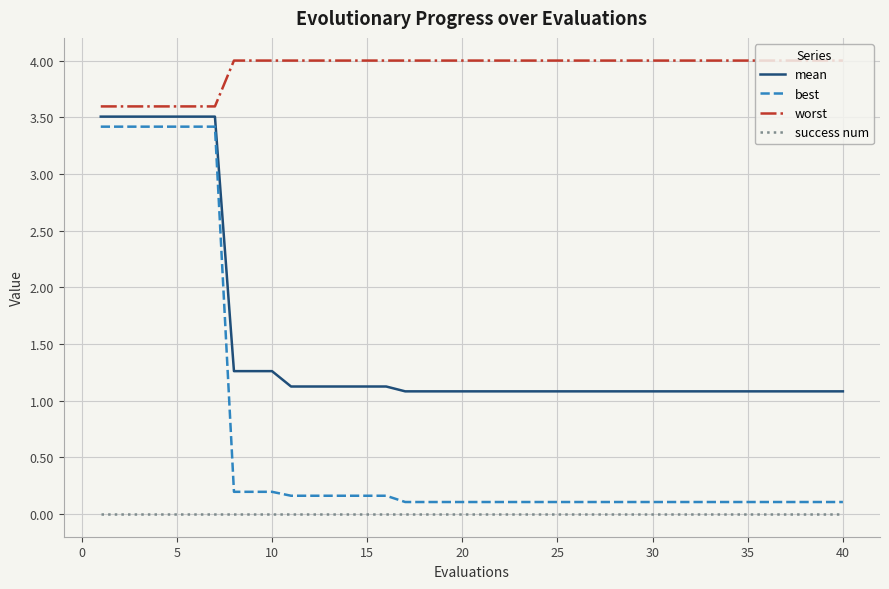

Which series has the largest total across all categories?

worst